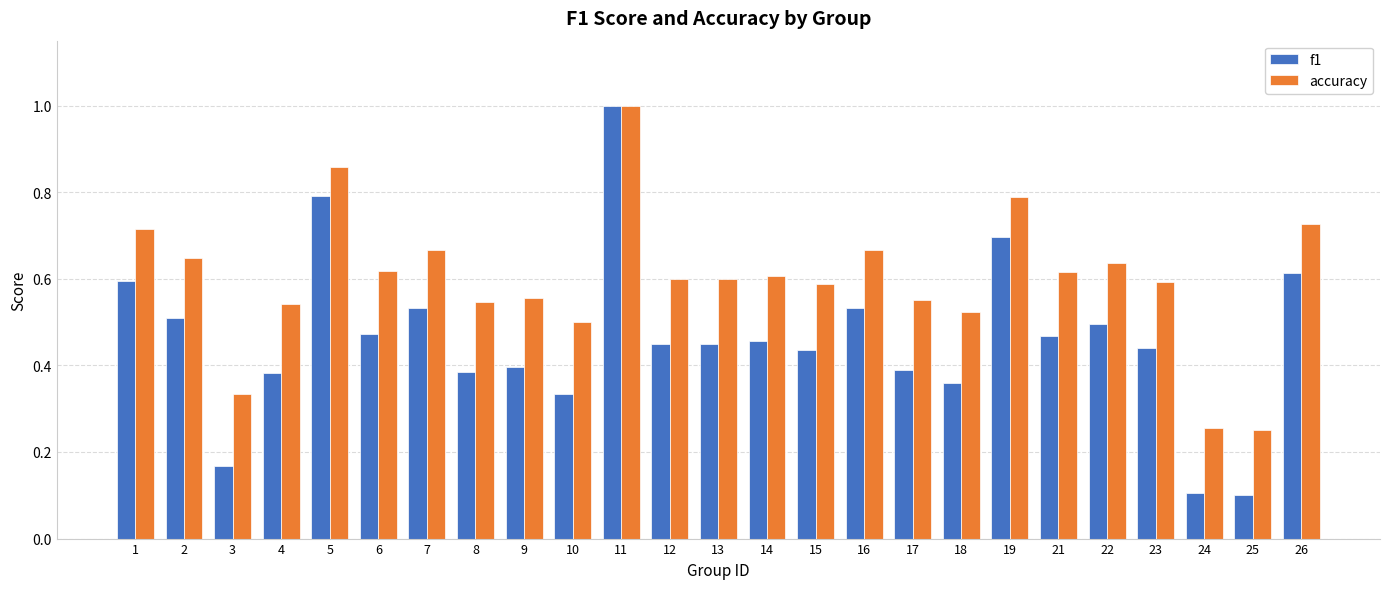

Rank the series by their average value, from lowest to highest.

f1, accuracy